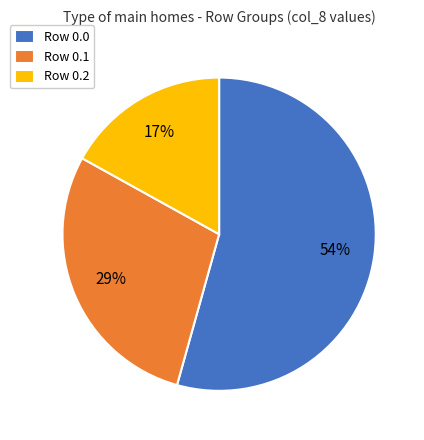

Is there a majority slice in this chart?

Yes